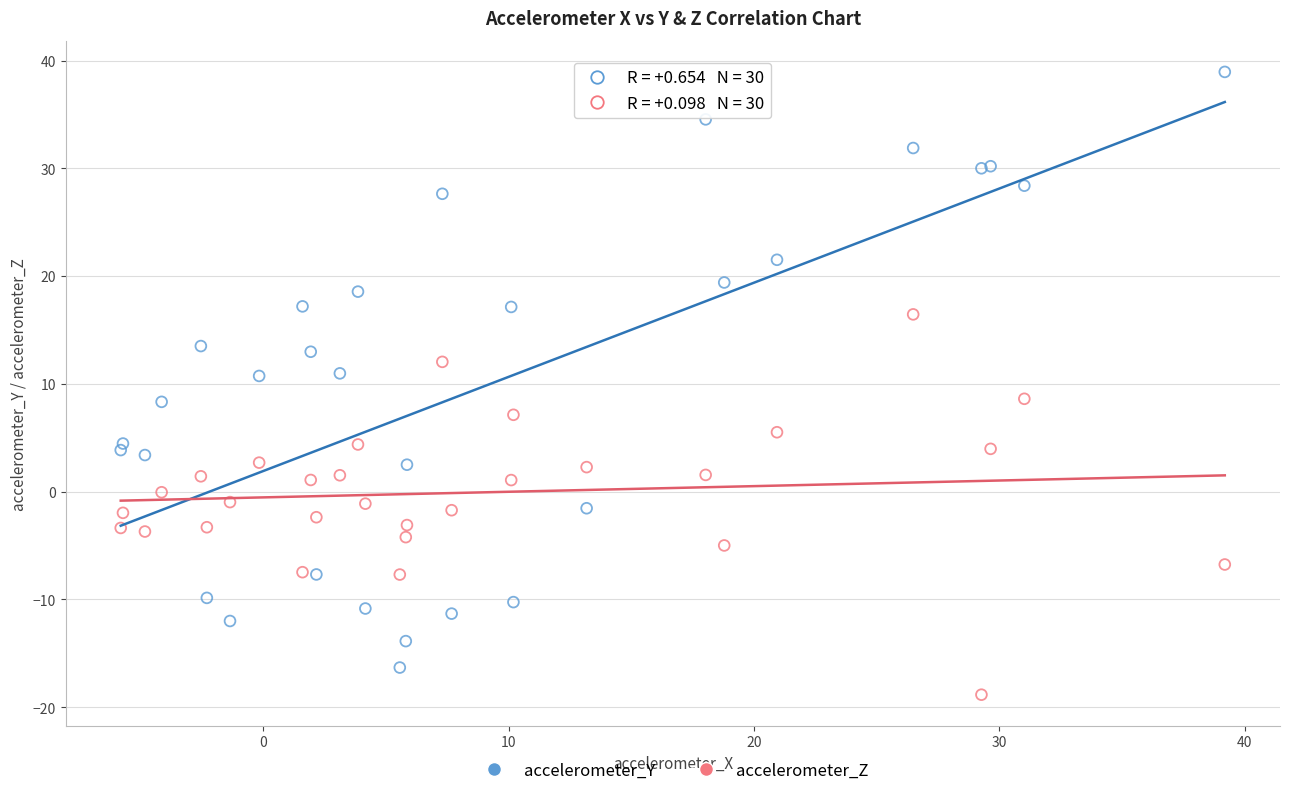

Which series reaches the minimum Y coordinate?

accelerometer_Z